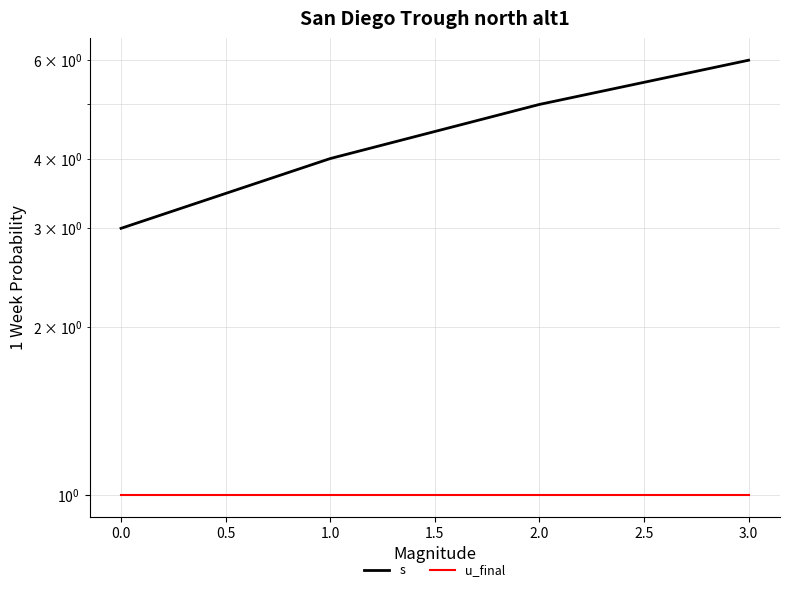

How many s values are between 4 and 6?

3